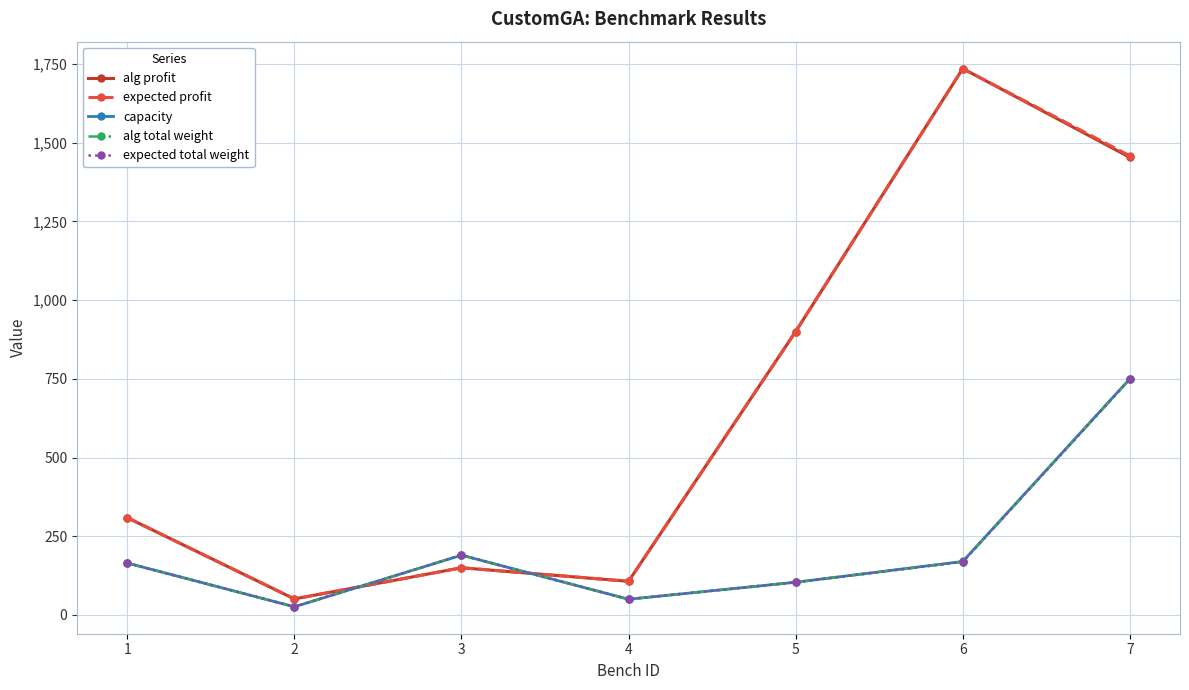

What is the average value of the capacity series?

208